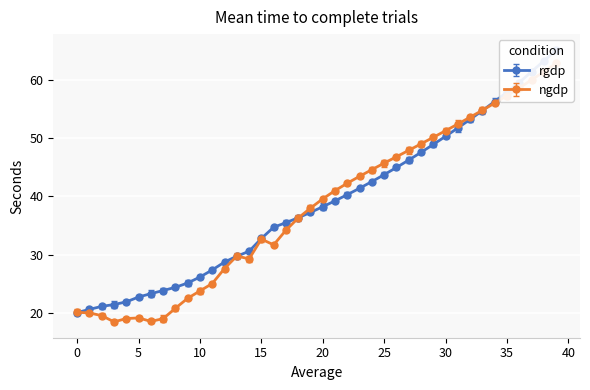

What is the smallest value displayed?

18.4